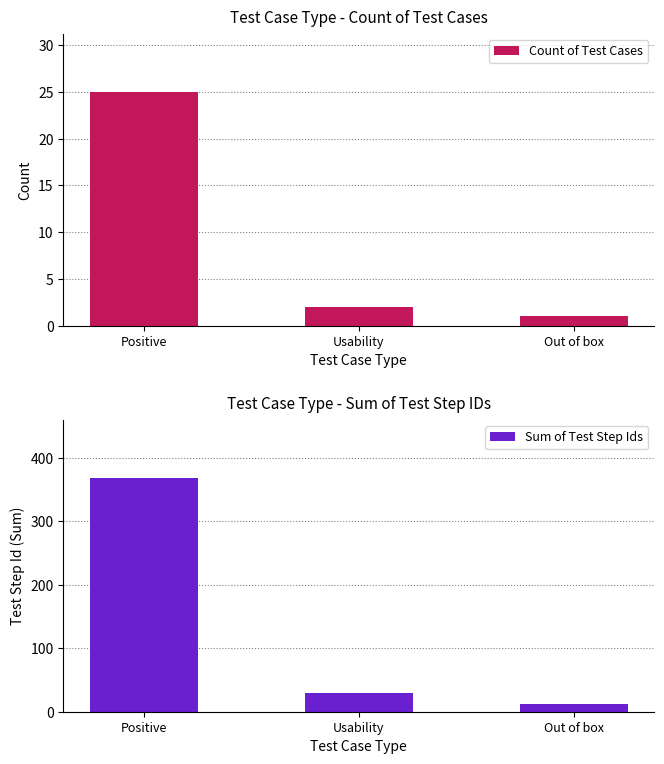

Reading left to right, what are all the values shown in this chart?

Count of Test Cases: Positive=25	Usability=2	Out of box=1
Sum of Test Step Ids: Positive=368	Usability=30	Out of box=12